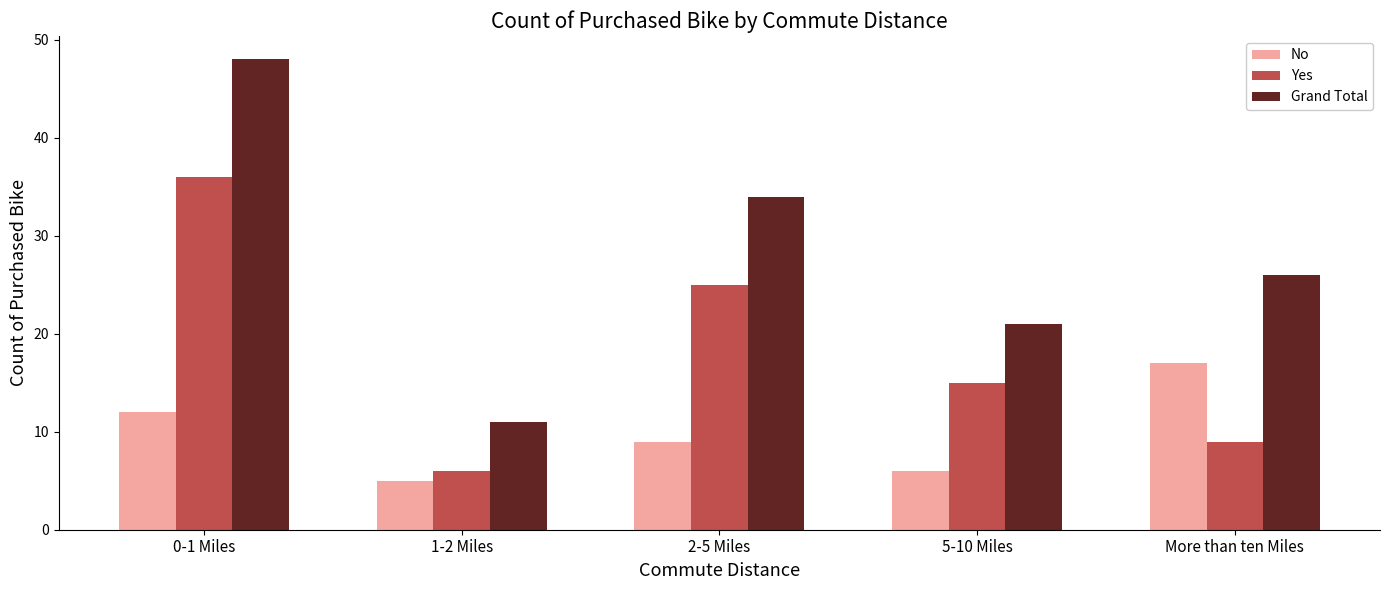

What is the smallest value displayed?

5